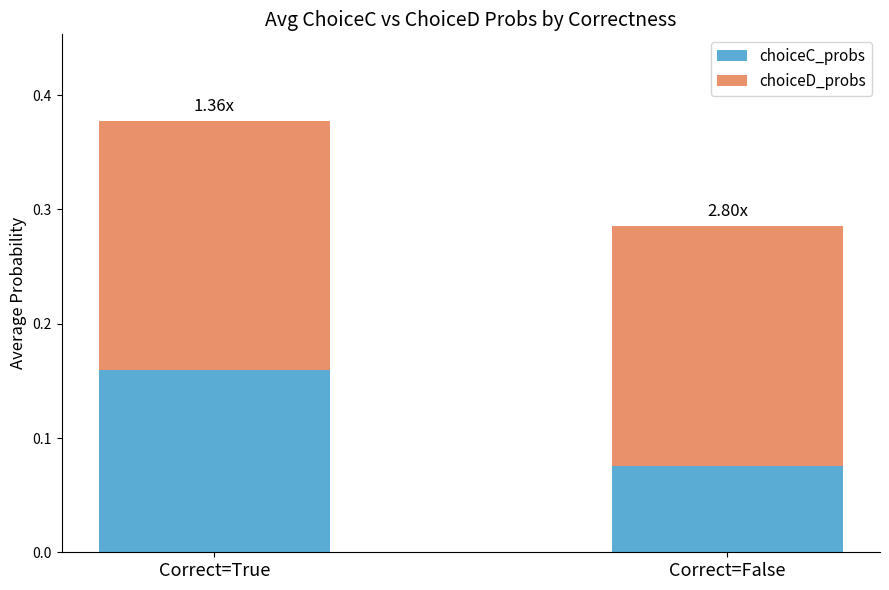

Rank the categories by choiceC_probs value from highest to lowest.

Correct=True, Correct=False